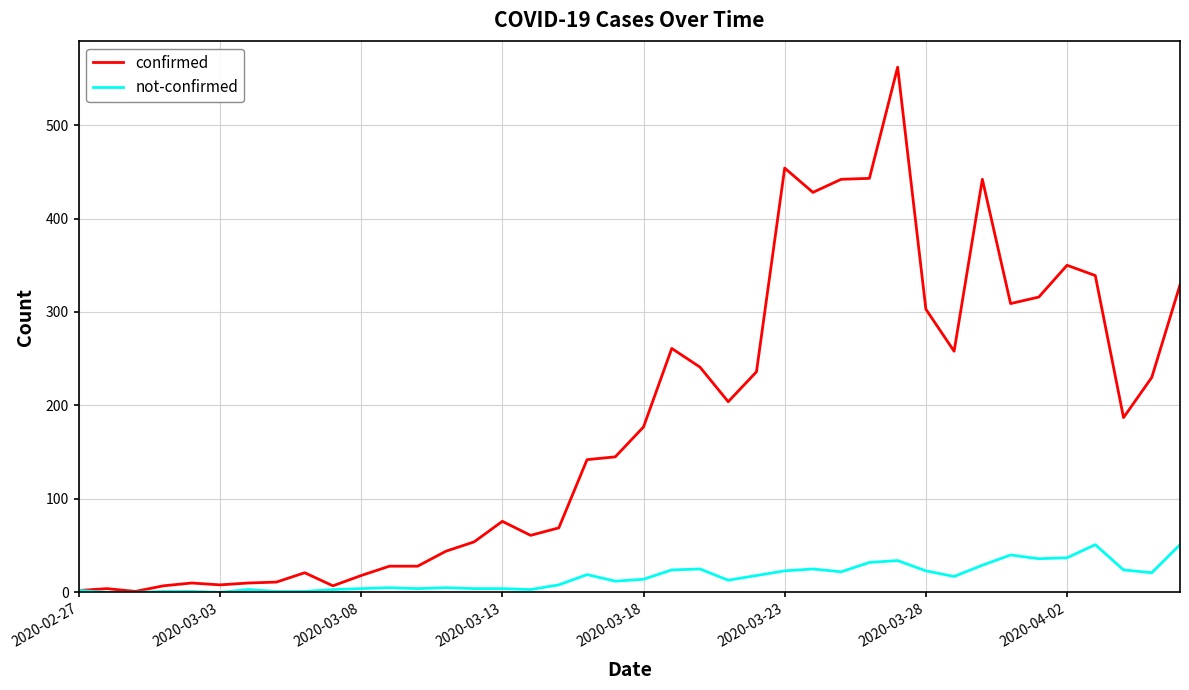

What is the maximum value for not-confirmed?

51